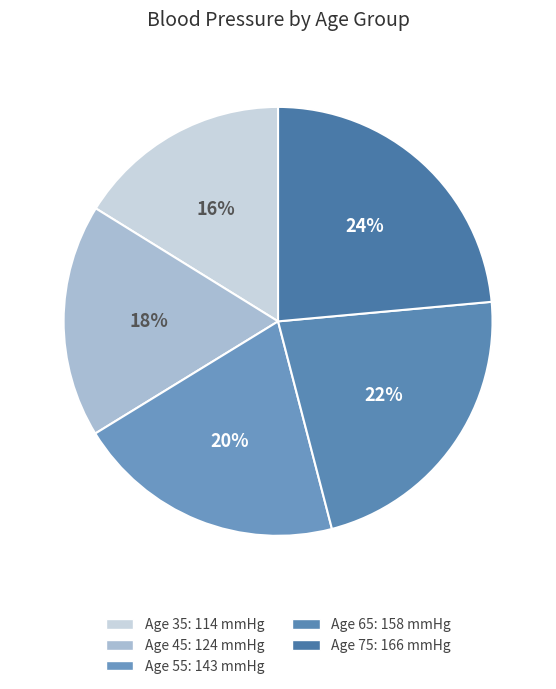

Which slice is the largest?

75